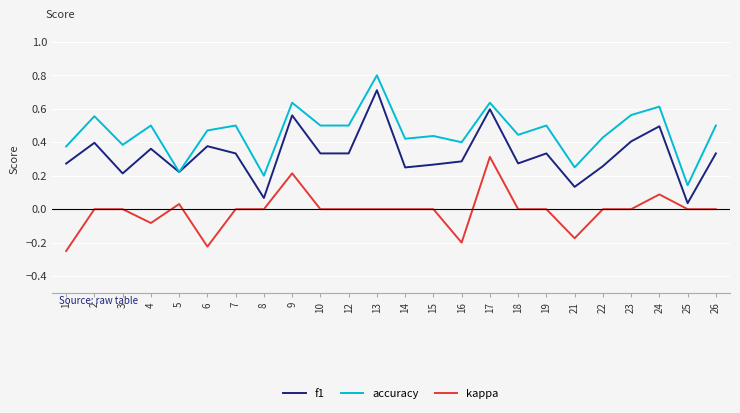

Rank the series by their maximum value, from highest to lowest.

accuracy, f1, kappa